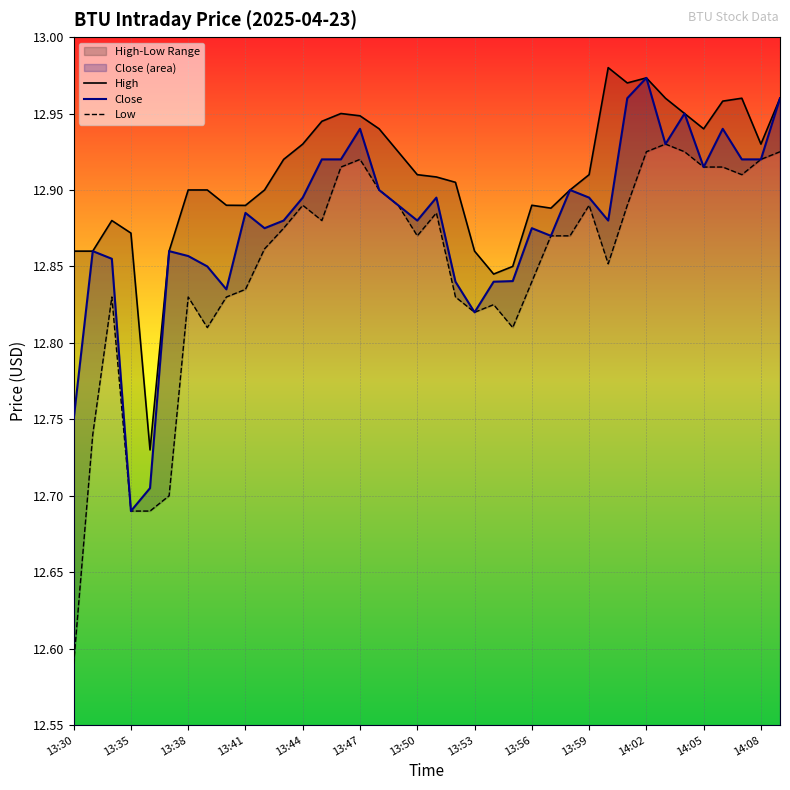

Is it true that Close equals 2.8 at 14:05?

False